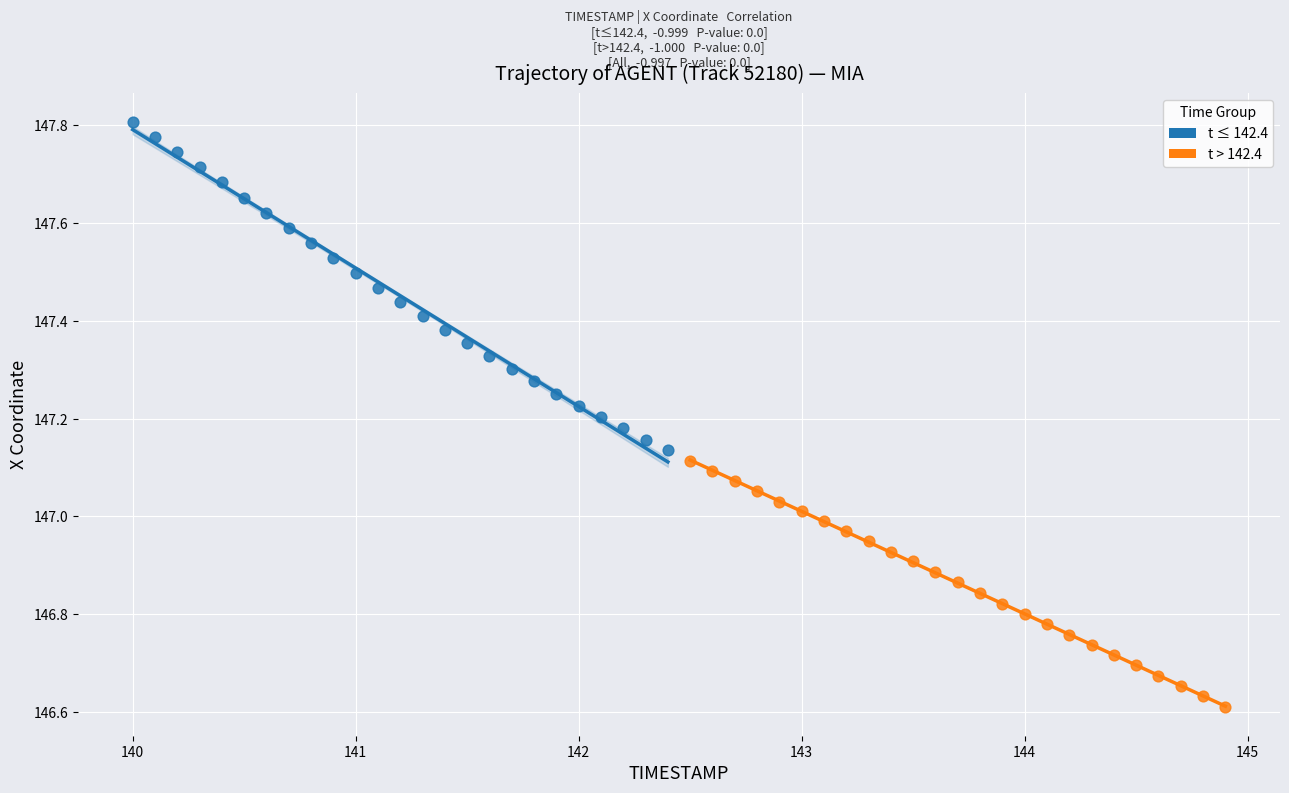

Which series has the widest spread of Y values?

t ≤ 142.4